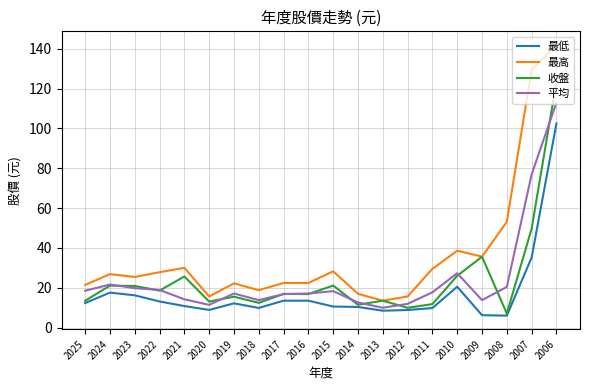

Rank the series by their maximum value, from lowest to highest.

最低, 平均, 收盤, 最高